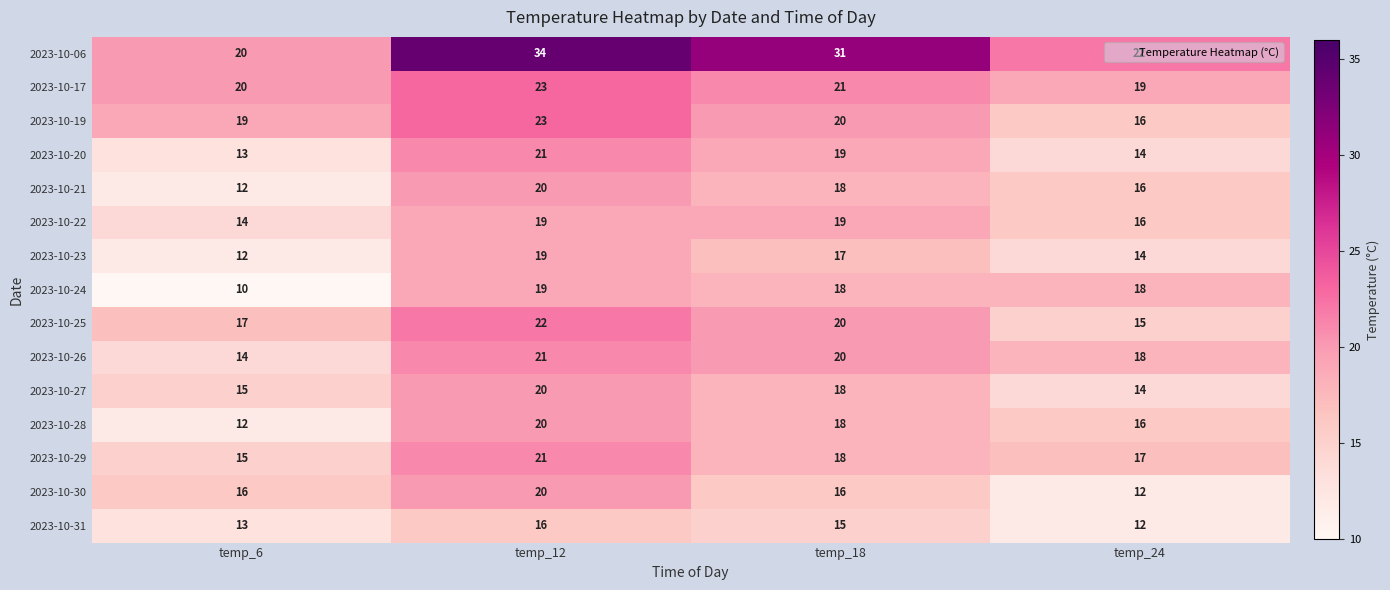

Rank the categories by 2023-10-28 value from highest to lowest.

temp_12, temp_18, temp_24, temp_6